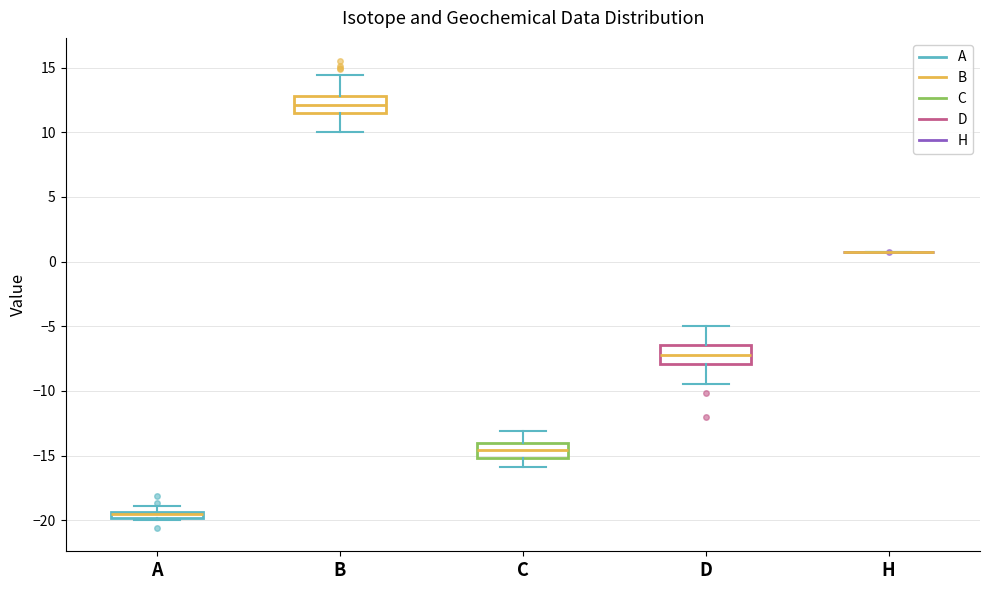

Where is the upper edge of the box for C on the y-axis? The values are not printed on the chart, so give them approximately, as read against the axis.

-14.0